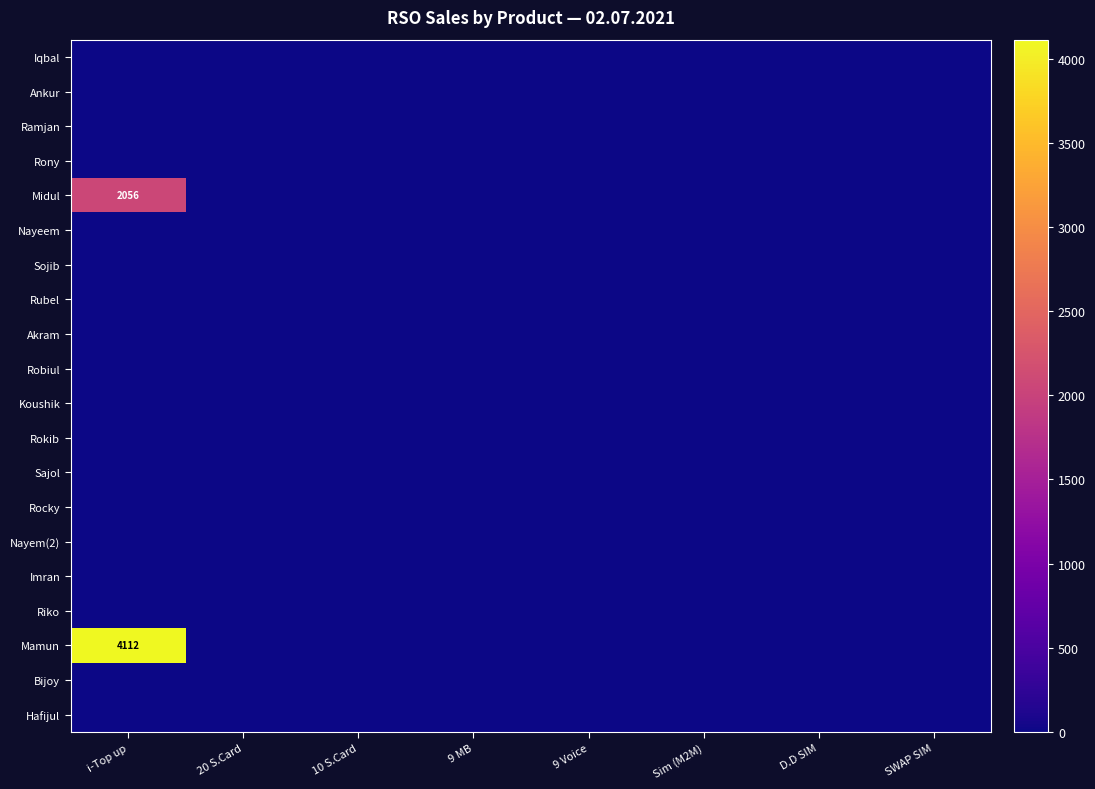

At which label does Robiul reach its minimum?

i-Top up